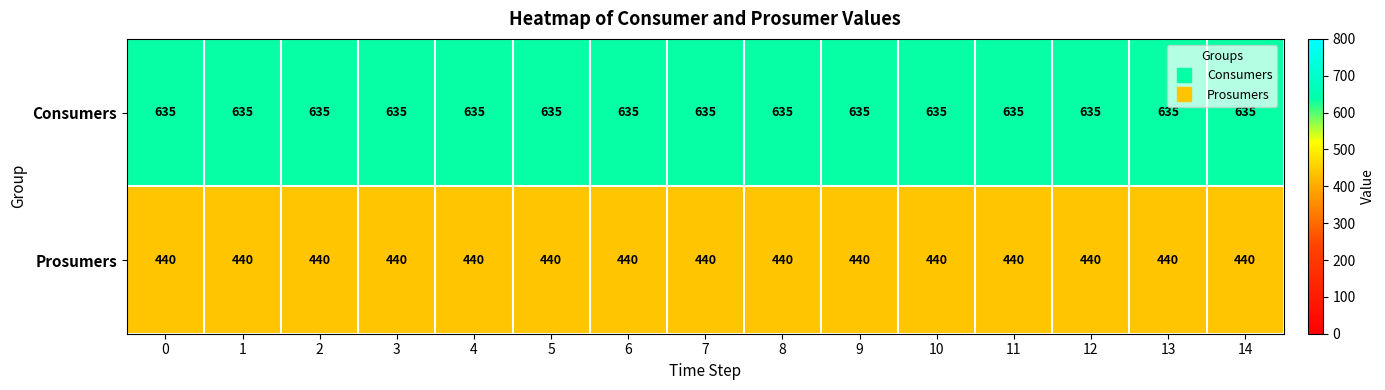

What is the total value across all series at 9?

1075